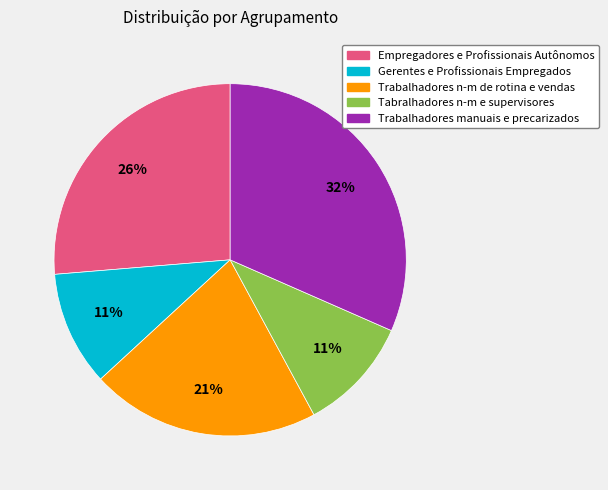

To the nearest percent, what percentage of the pie is Tabralhadores n-m e supervisores?

11%